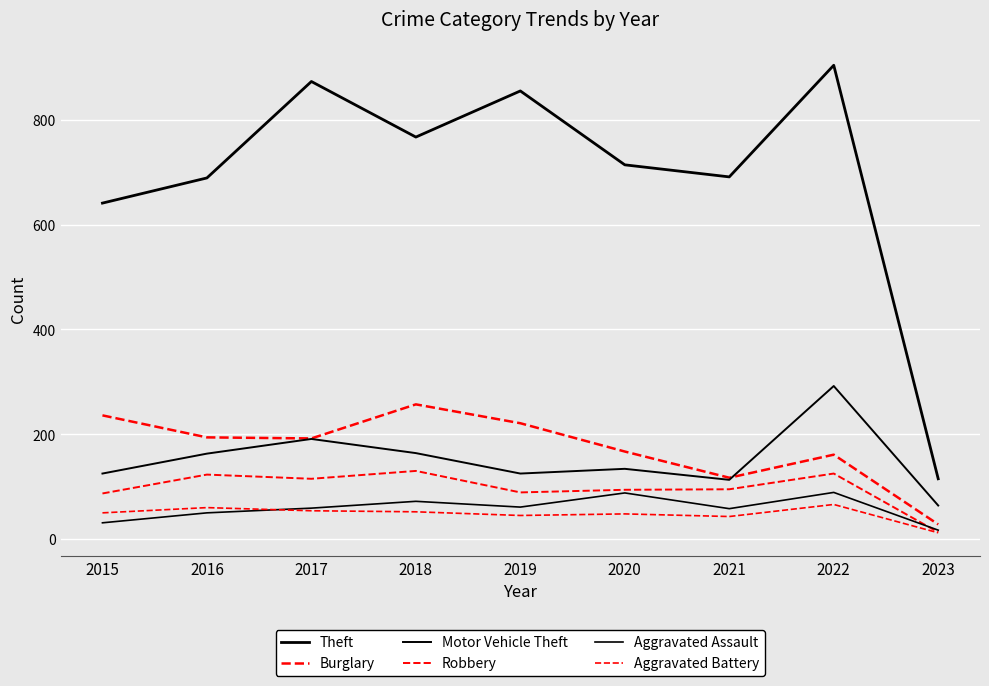

Between 2022 and 2018, which is larger?

2022